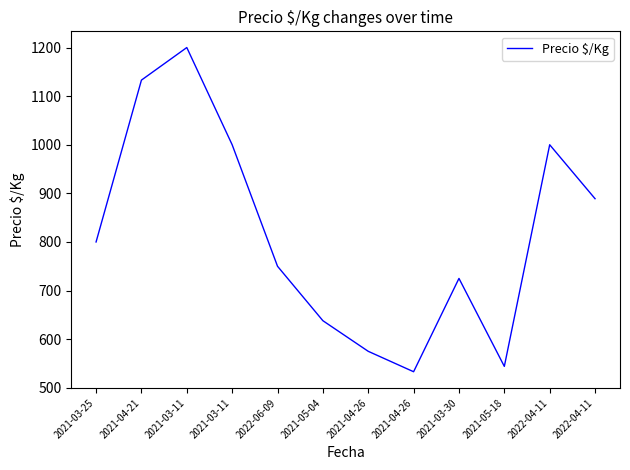

Is it true that the value at 2021-04-21 is 1133?

True